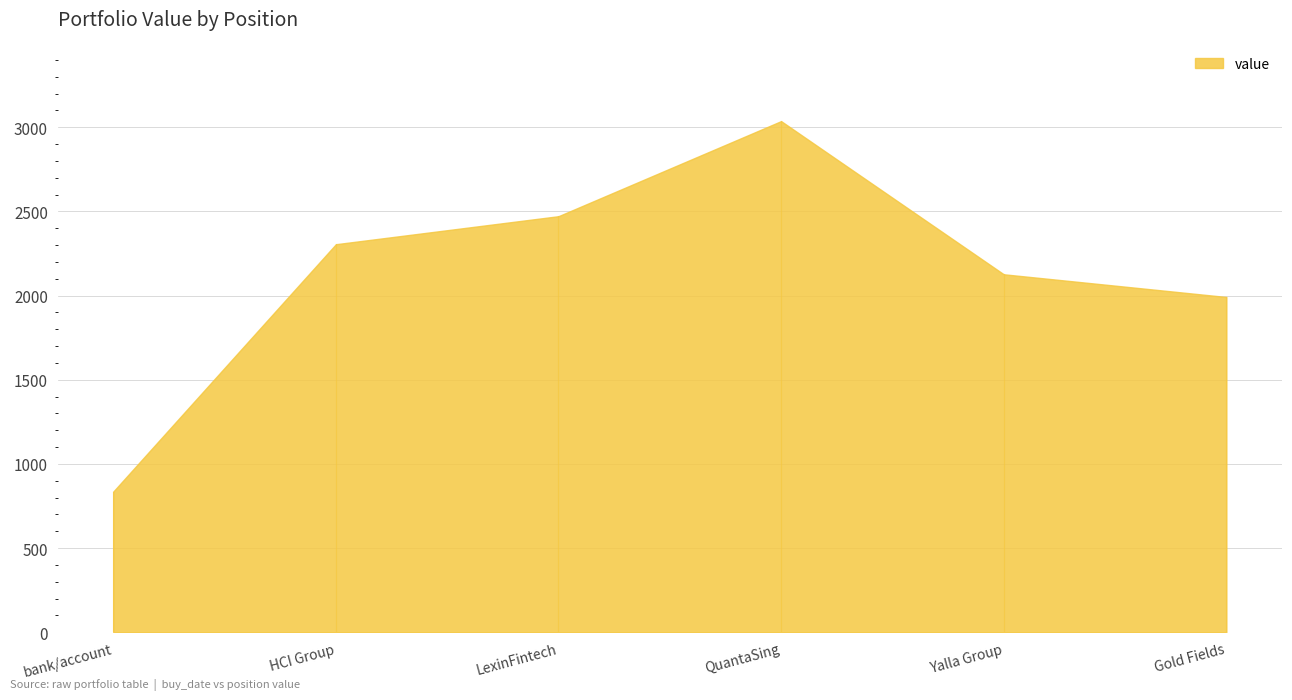

Reading left to right, what are all the values shown in this chart?

835.7	2305.2	2471.7	3036.6	2126.7	1991.7